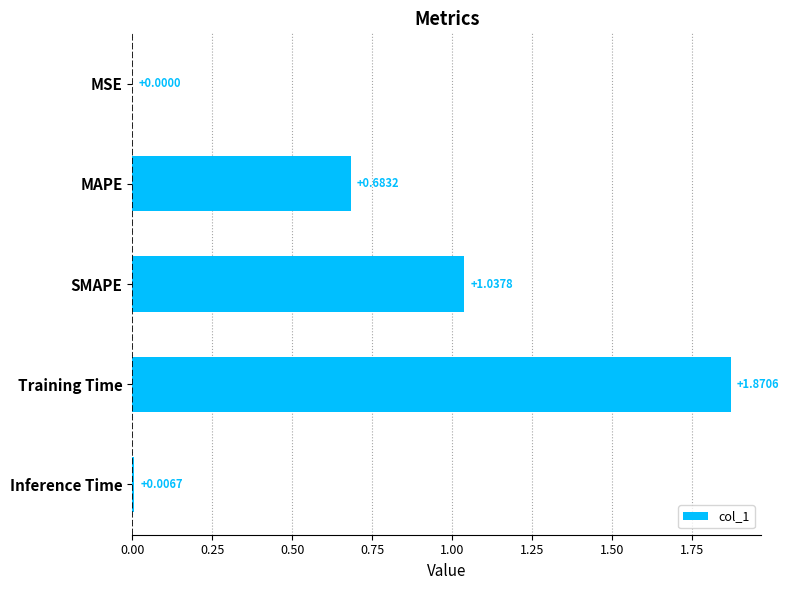

Where is the data nearest to the value 0?

MSE